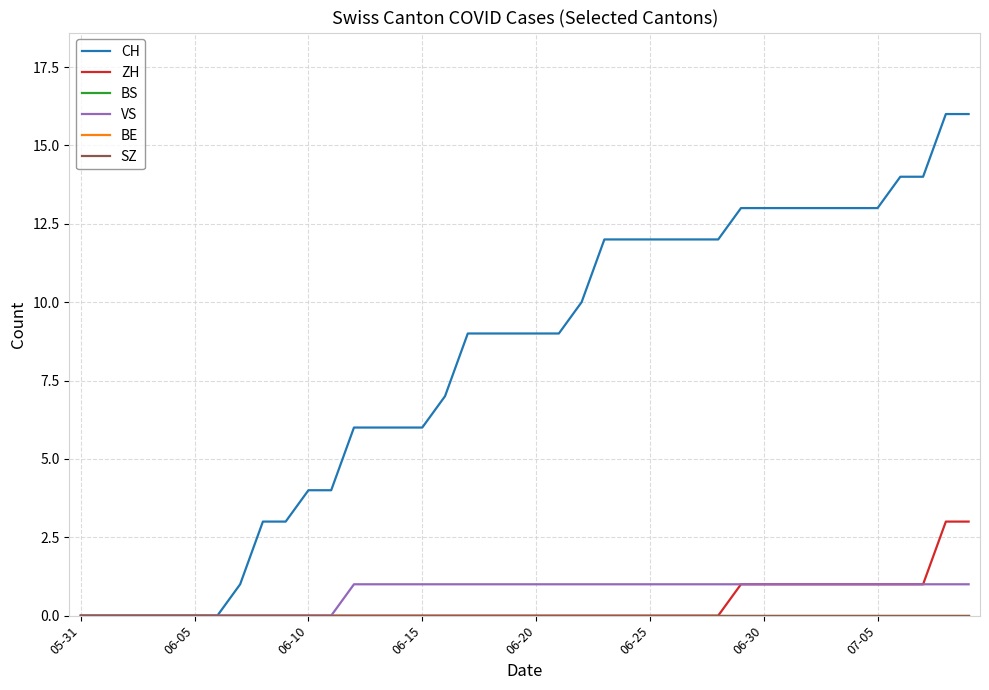

Does the chart display data point markers on the line(s)?

No